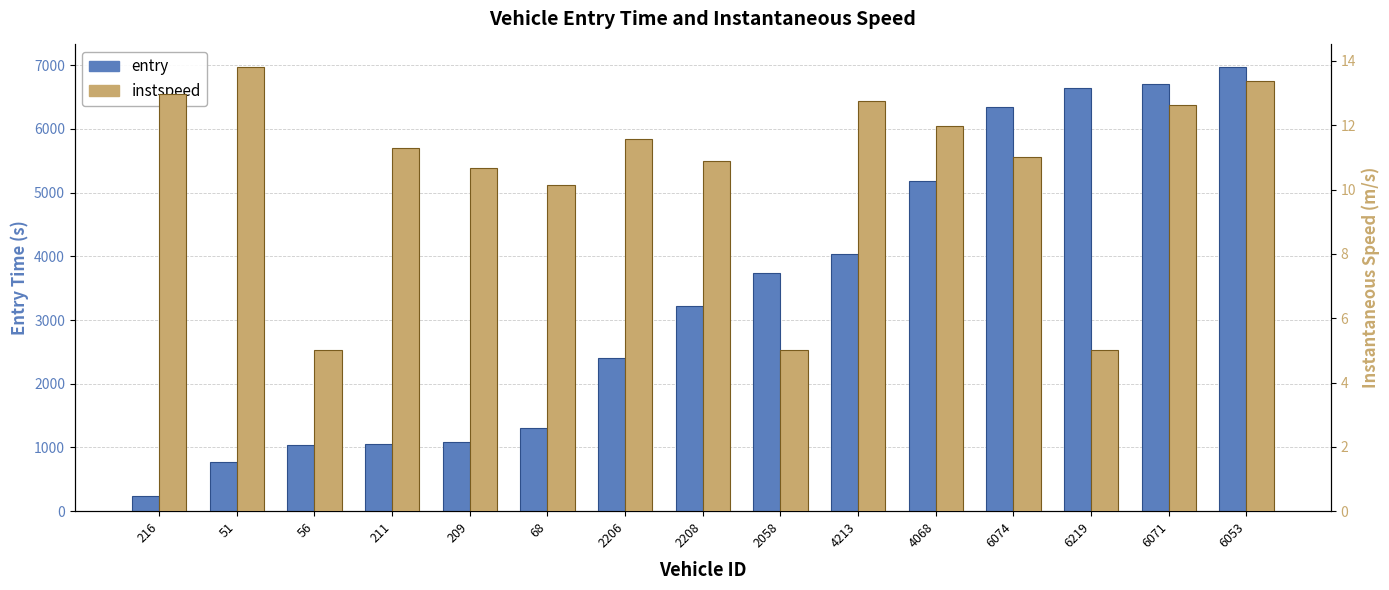

What is the value of the entry bar at the 2nd from the left?

768.0